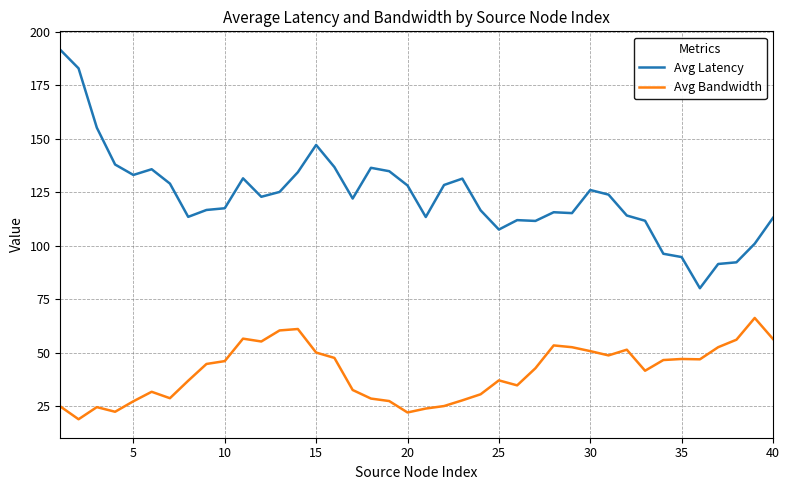

What is the difference between the maximum and minimum values in the Avg Latency series?

111.4